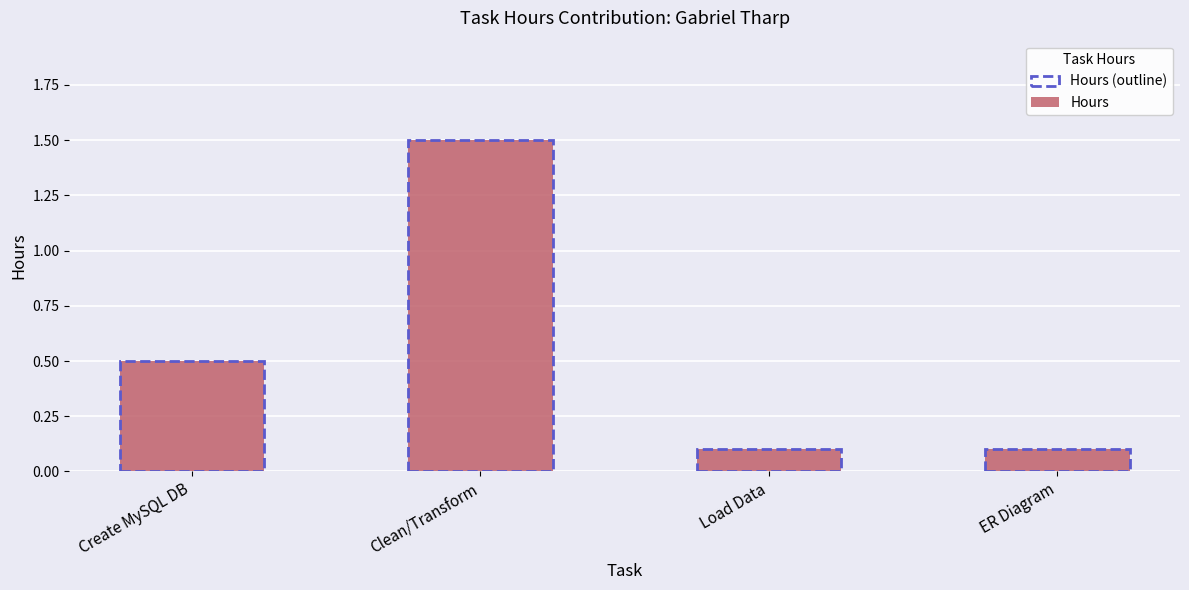

What is the smallest value displayed?

0.1